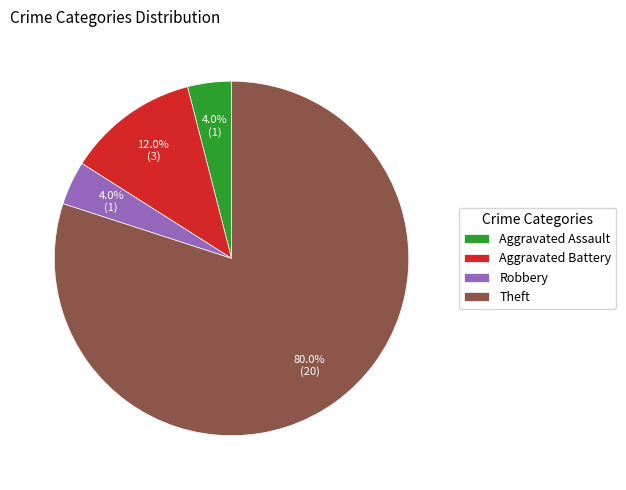

Which has a higher value, Aggravated Assault or Theft?

Theft